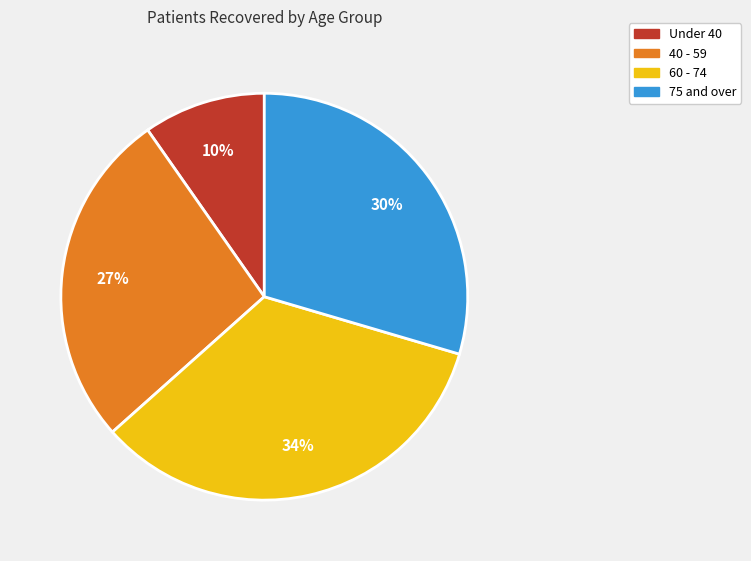

Is there any slice that represents more than half of the pie?

No